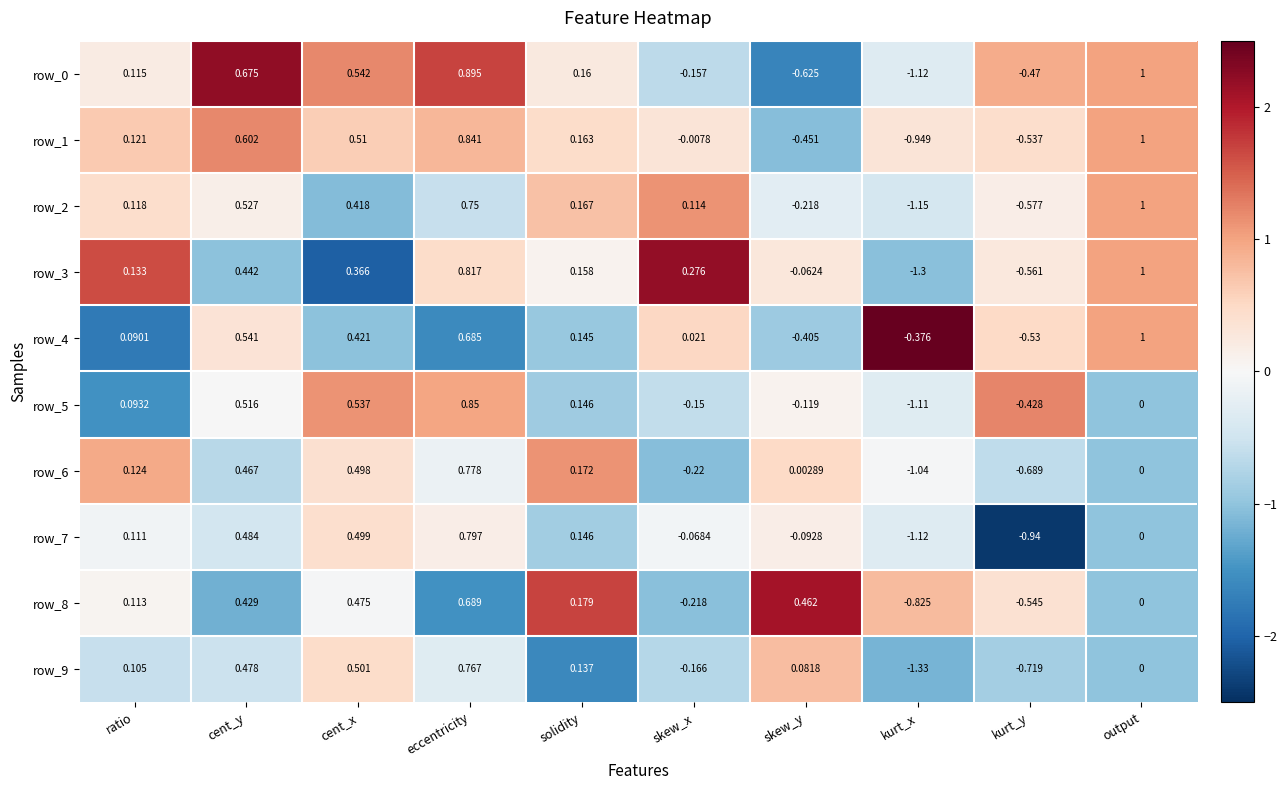

At which label does row_5 first exceed 0?

ratio